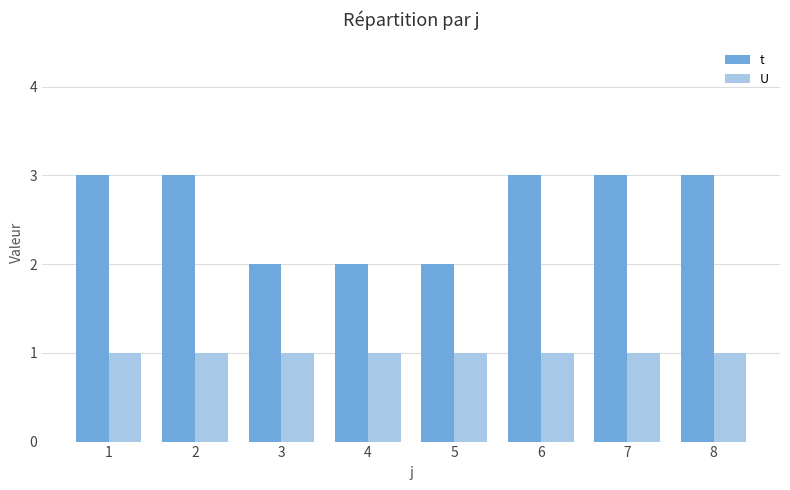

How many series are shown in this chart?

2